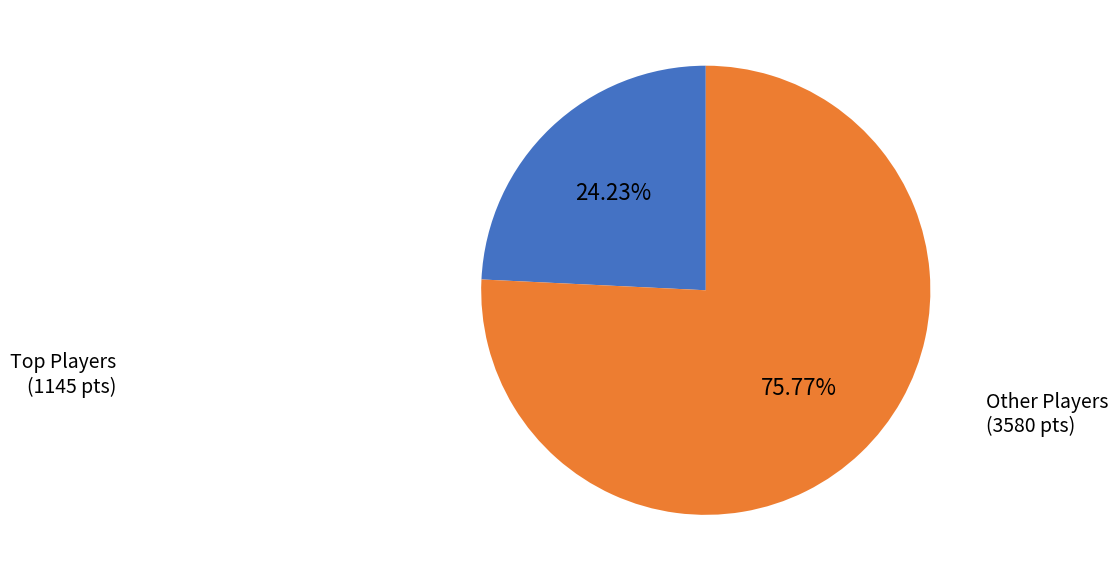

Is there a majority slice in this chart?

Yes